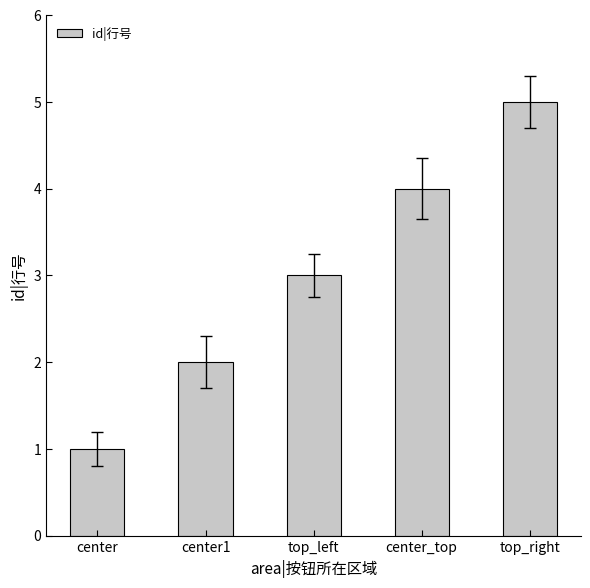

Between center and top_right, which is larger?

top_right